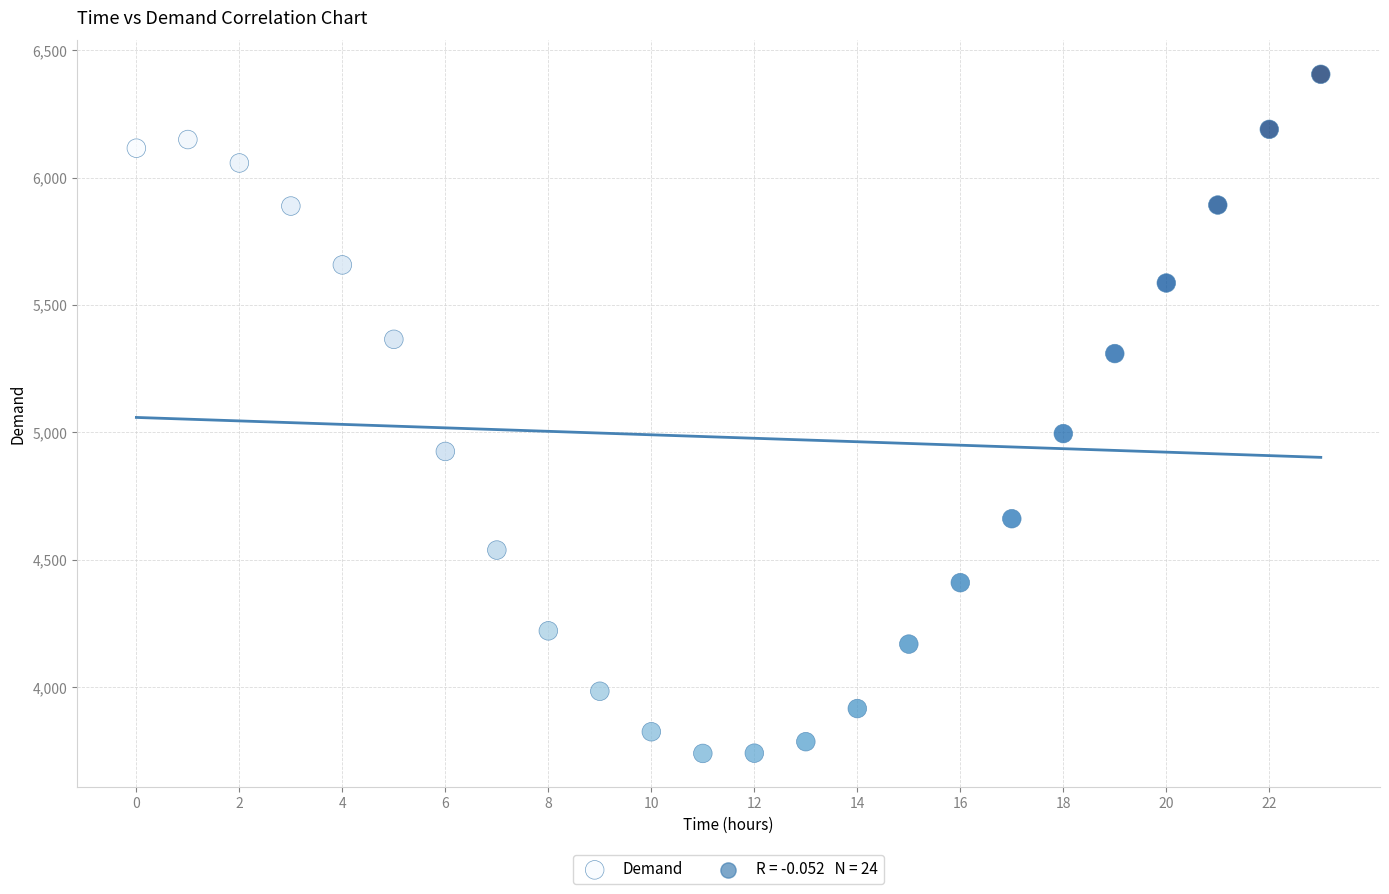

What Y value in the scatter plot is closest to 5072?

4995